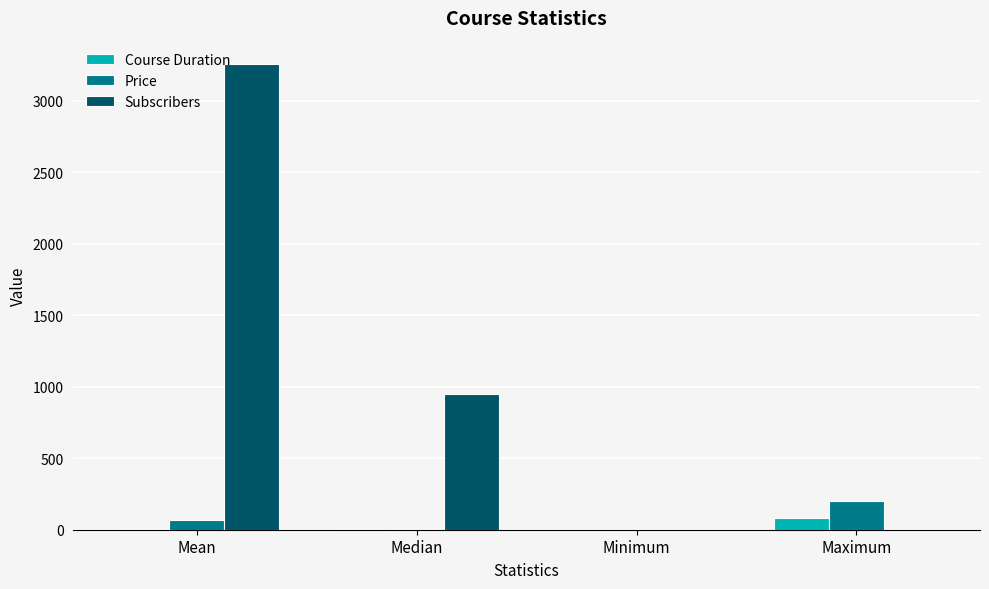

What is the maximum value shown in the chart?

3256.8